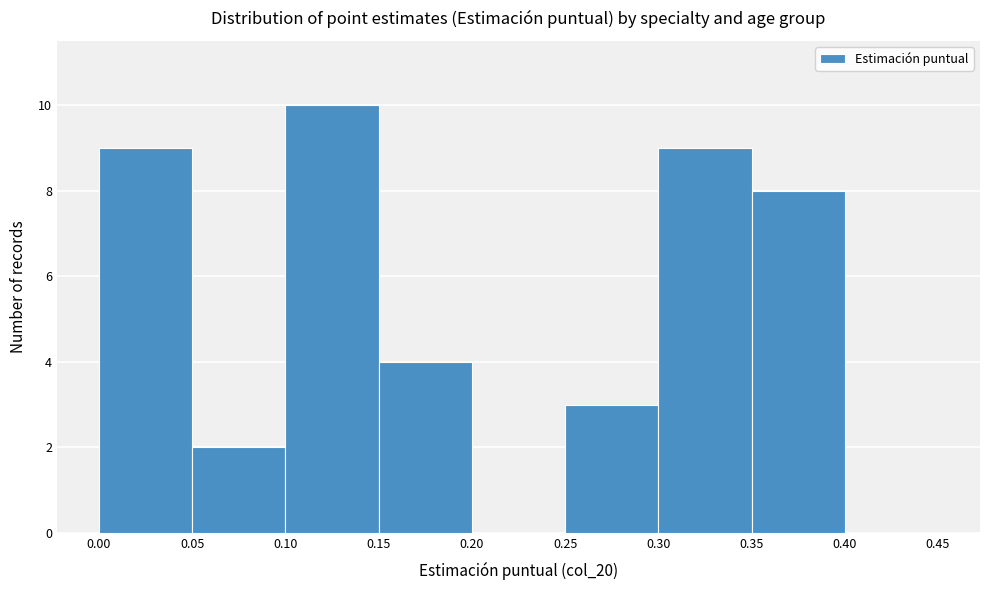

Reading left to right, list every bar in this chart as the range it spans on the x-axis followed by its height. The values are not printed on the chart, so give them approximately, as read against the axis.

0.00 to 0.05: 9
0.05 to 0.10: 2
0.10 to 0.15: 10
0.15 to 0.20: 4
0.20 to 0.25: 0
0.25 to 0.30: 3
0.30 to 0.35: 9
0.35 to 0.40: 8
0.40 to 0.45: 0